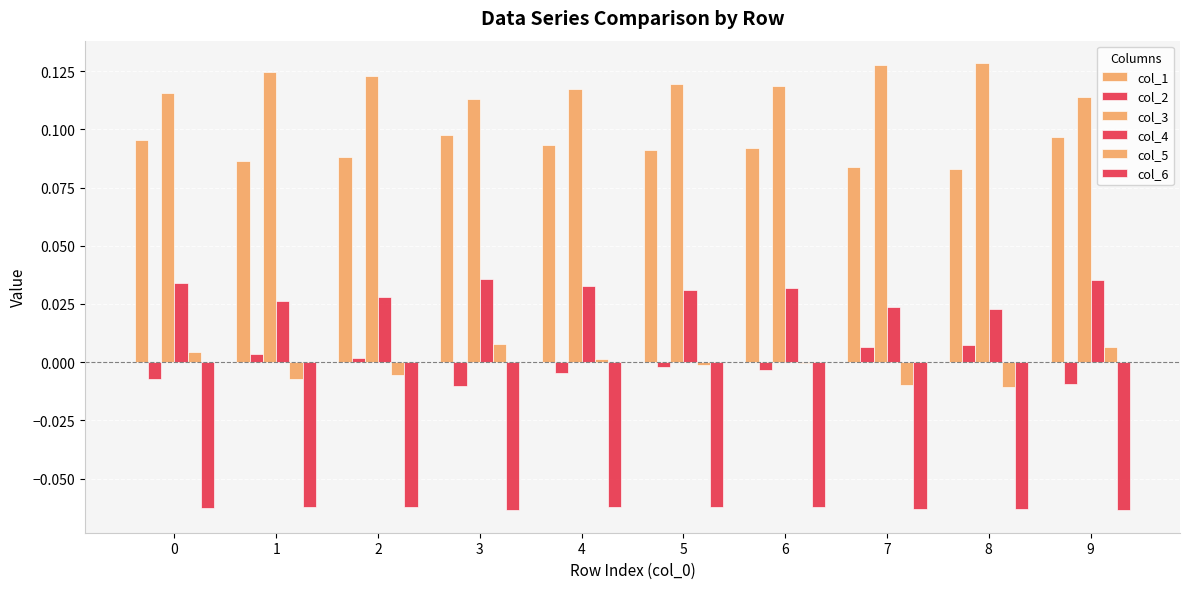

The value of col_4 at 1 is 0.0. True or false?

False